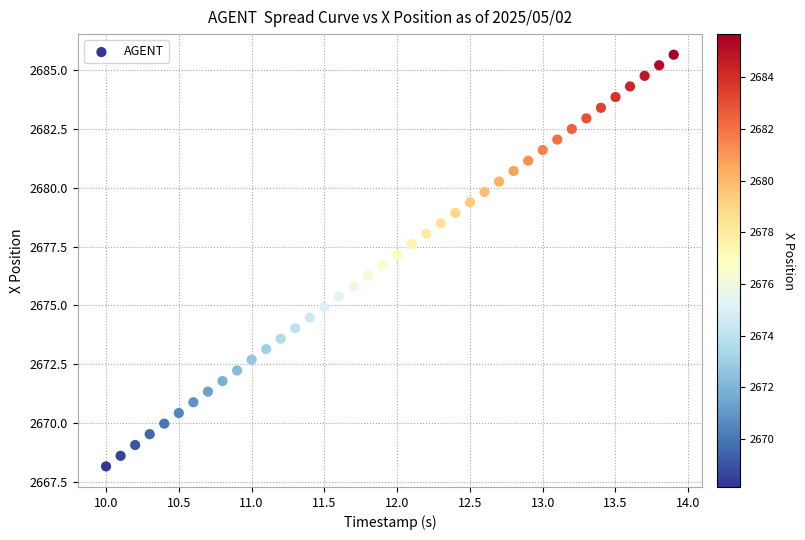

What is the range of Y values (max minus min)?

17.5